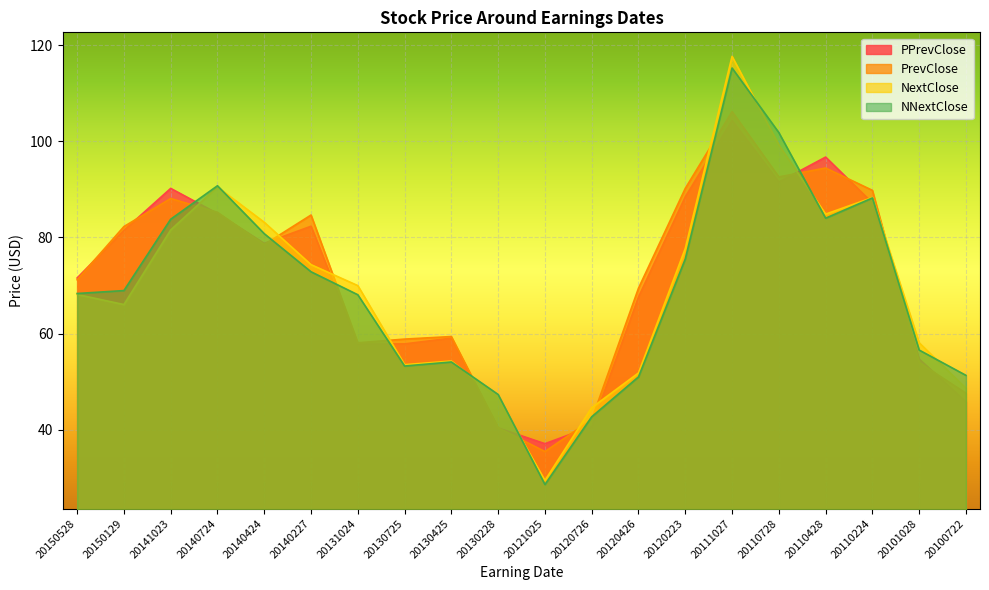

At which category is the sum across all series the highest?

20111027